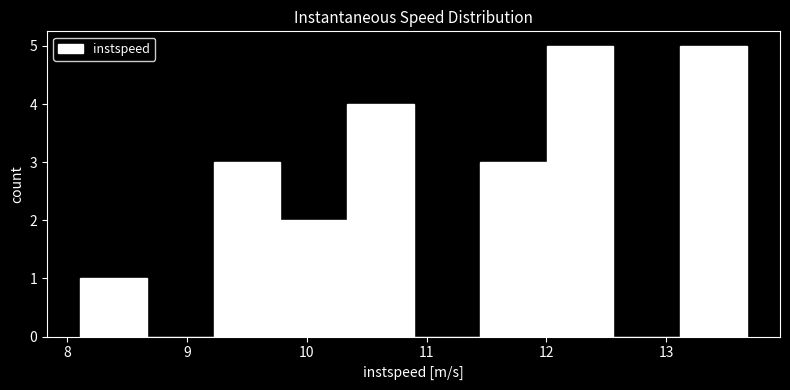

How tall is the bar that spans 9.2 to 9.8 on the x-axis? Neither the bar edges nor the heights are printed on the chart, so give them approximately, as read against the axes.

3